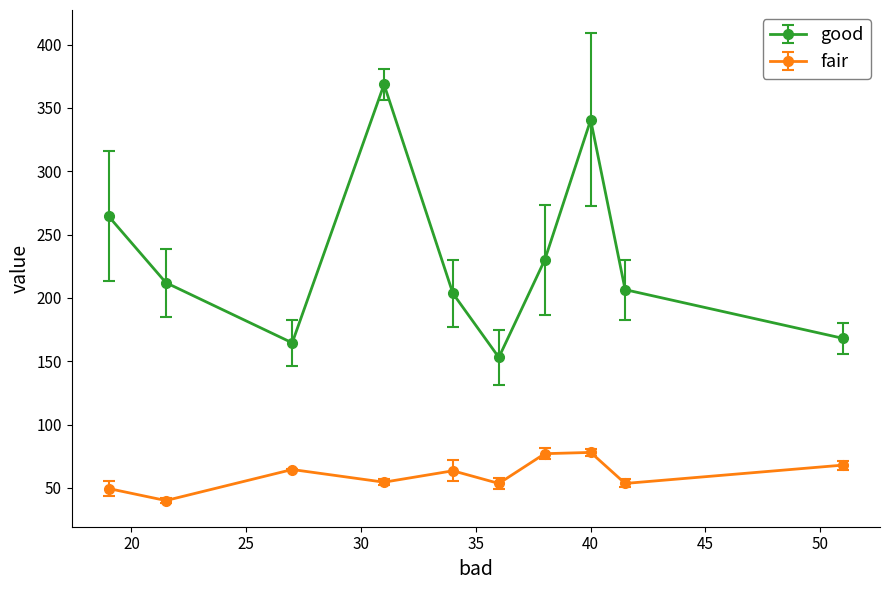

How many lines are shown in the chart?

2